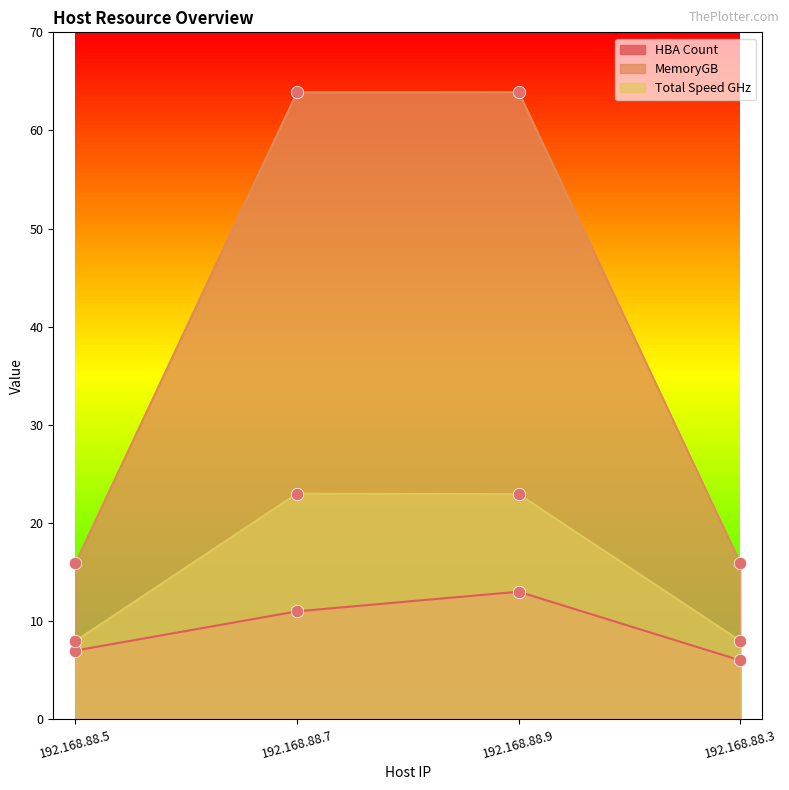

Which series contains the lowest Y value?

HBA Count